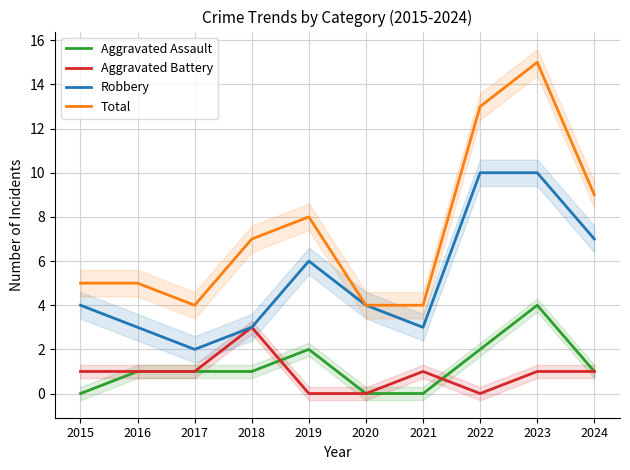

Reading left to right, transcribe all the data shown in this chart.

Aggravated Assault: 2015=0	2016=1	2017=1	2018=1	2019=2	2020=0	2021=0	2022=2	2023=4	2024=1
Aggravated Battery: 2015=1	2016=1	2017=1	2018=3	2019=0	2020=0	2021=1	2022=0	2023=1	2024=1
Robbery: 2015=4	2016=3	2017=2	2018=3	2019=6	2020=4	2021=3	2022=10	2023=10	2024=7
Total: 2015=5	2016=5	2017=4	2018=7	2019=8	2020=4	2021=4	2022=13	2023=15	2024=9